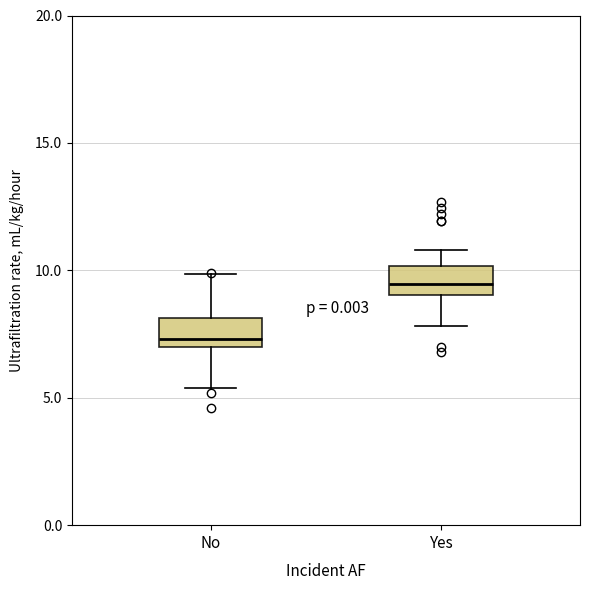

Which box's median line is the lowest?

No